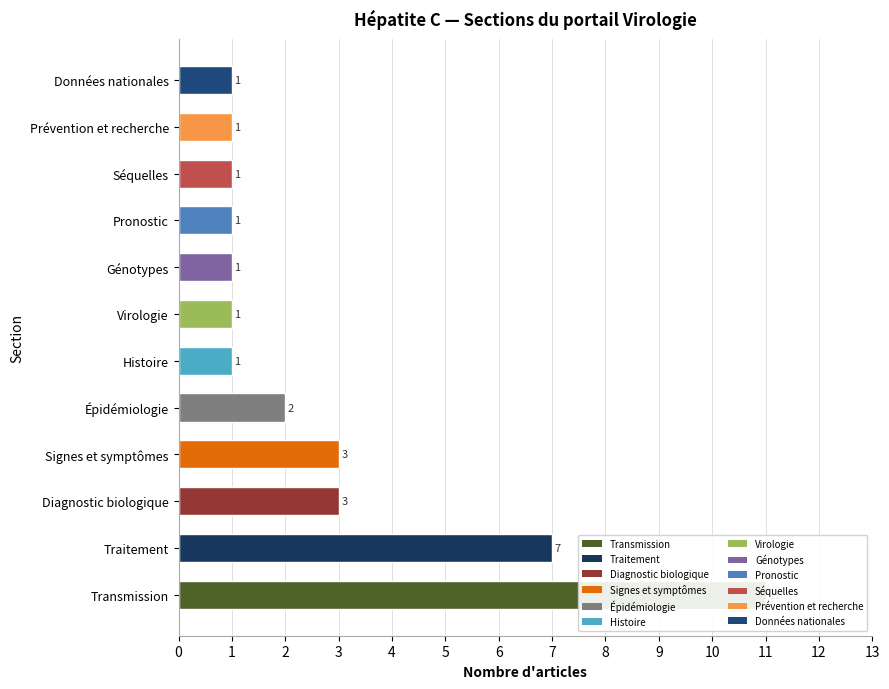

What is the difference between the maximum and minimum values?

10